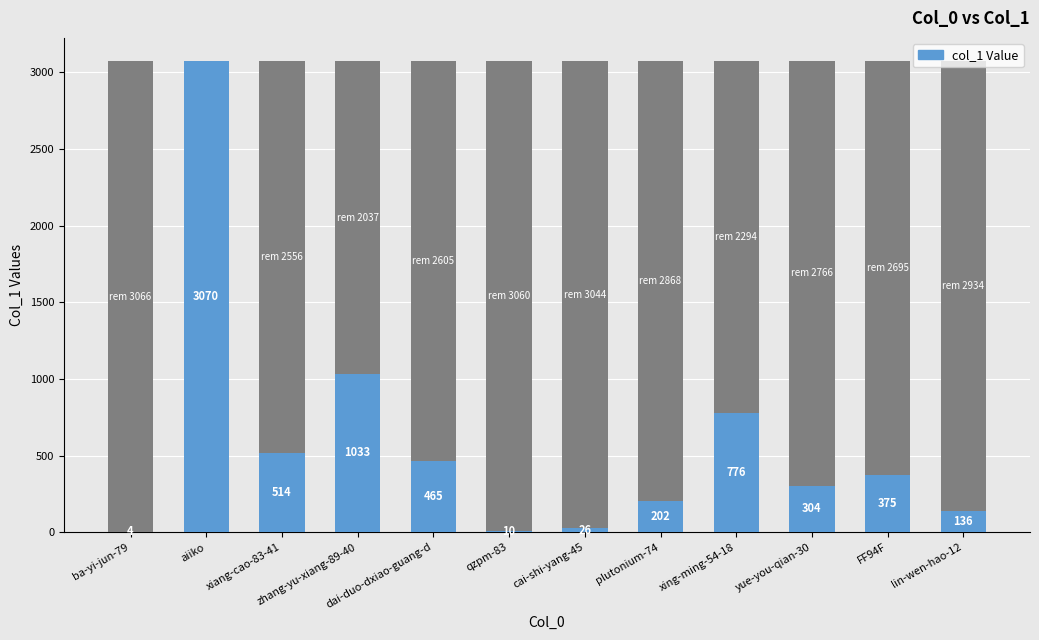

The value at plutonium-74 is 202. True or false?

True